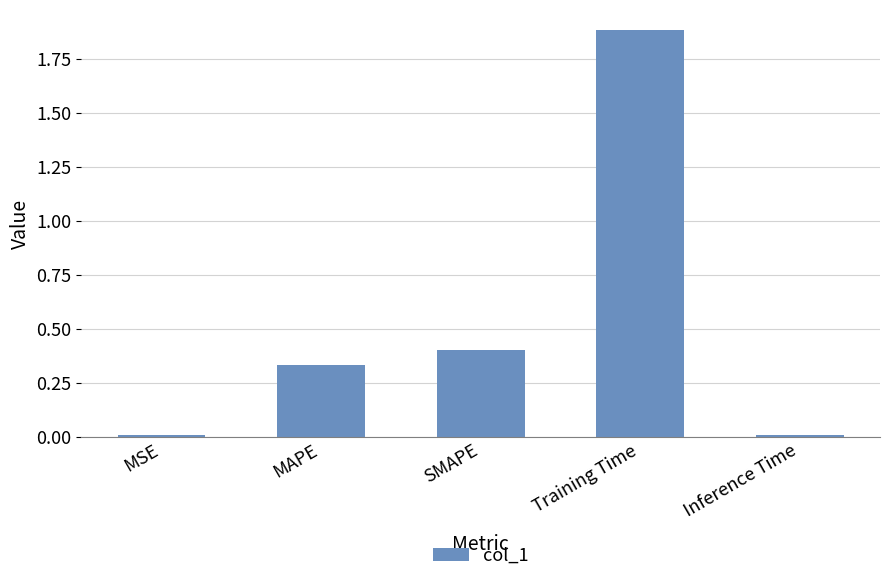

What is the maximum value shown in the chart?

1.9